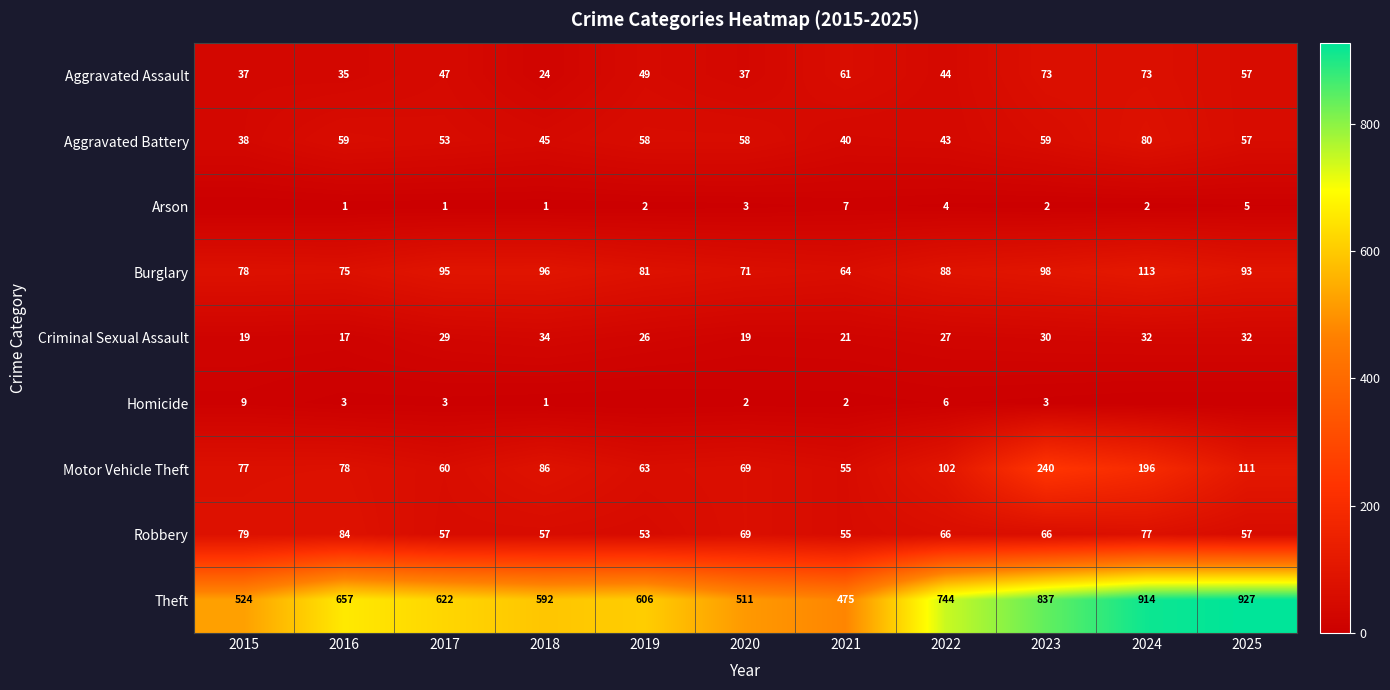

What is the sum of all Aggravated Assault values?

537